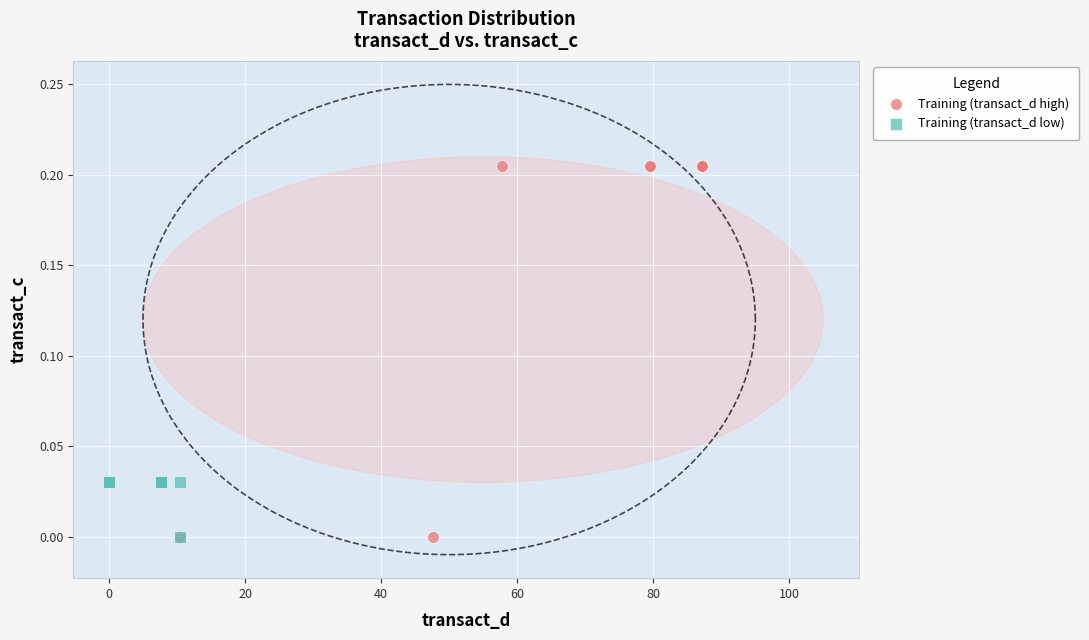

Which series reaches the maximum Y coordinate?

Training (transact_d high)